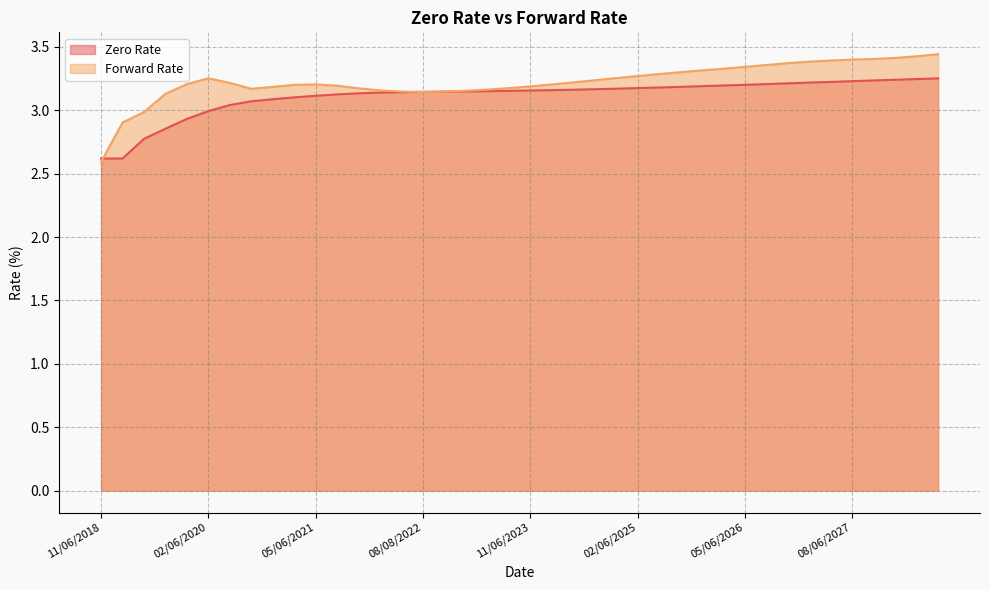

At which category does the chart reach its peak across all series?

08/07/2028